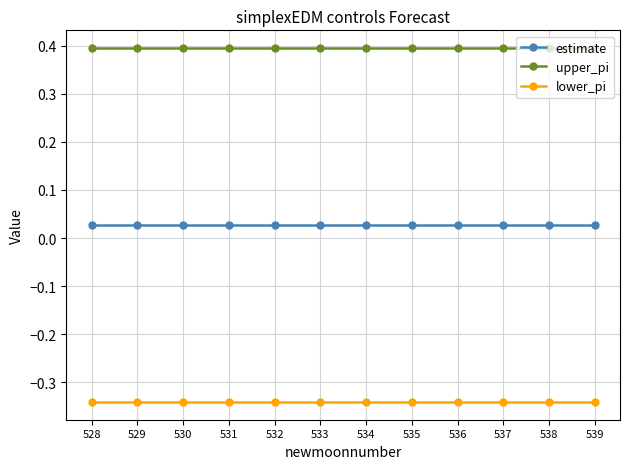

What are all the series names shown in the legend?

estimate, upper_pi, lower_pi